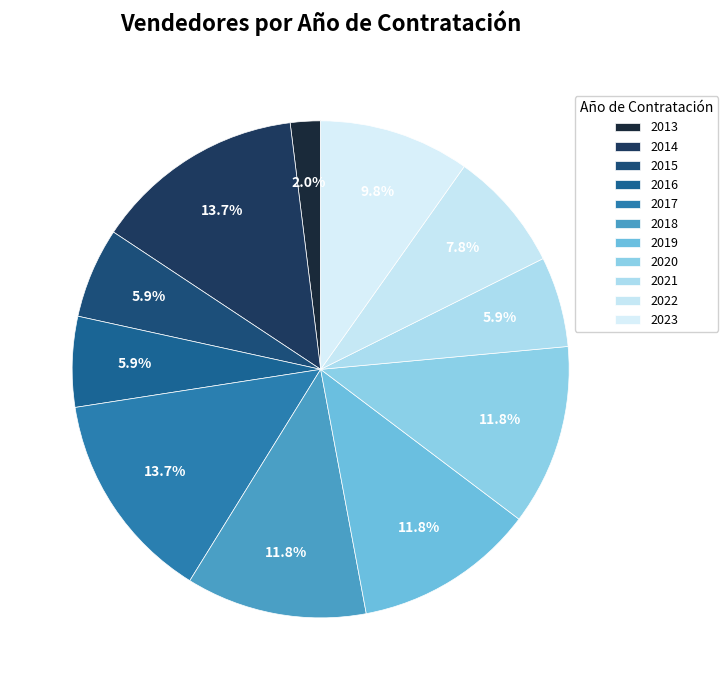

Is it true that 2018 is 1% of the pie?

False